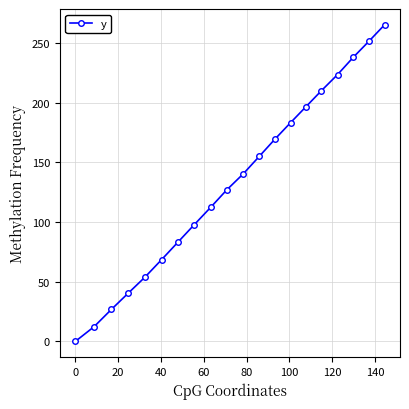

What is the value of the 15th point from the left?

196.6